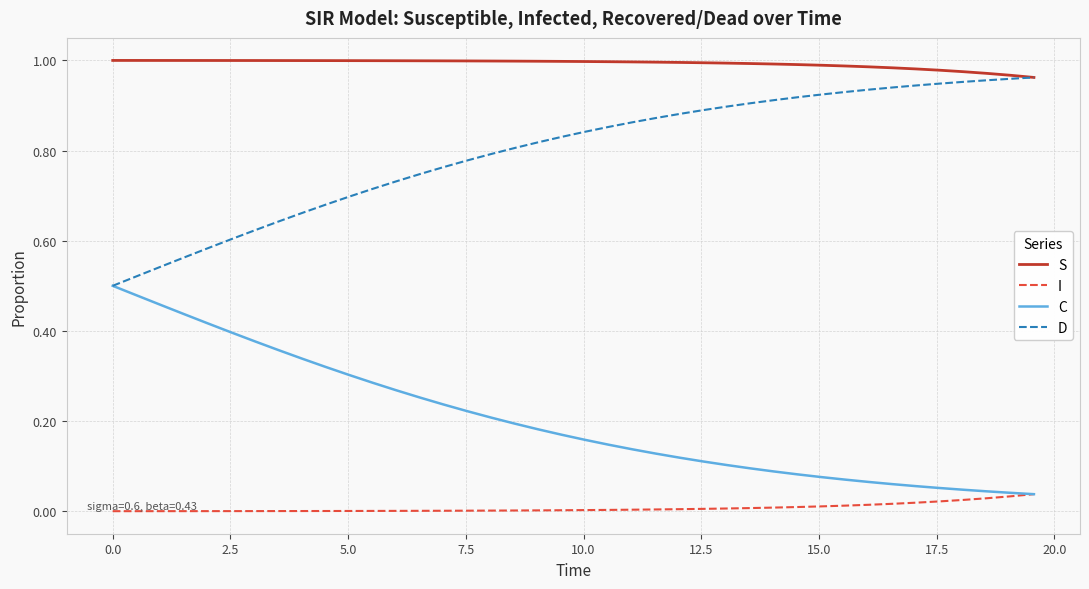

Which series has the largest total across all categories?

S